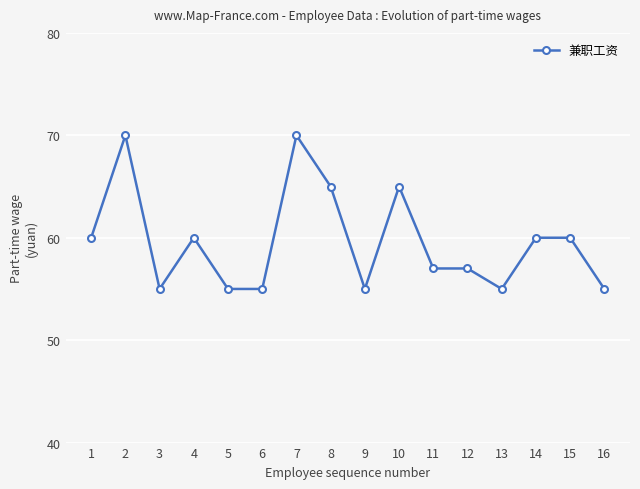

What is the average value?

60